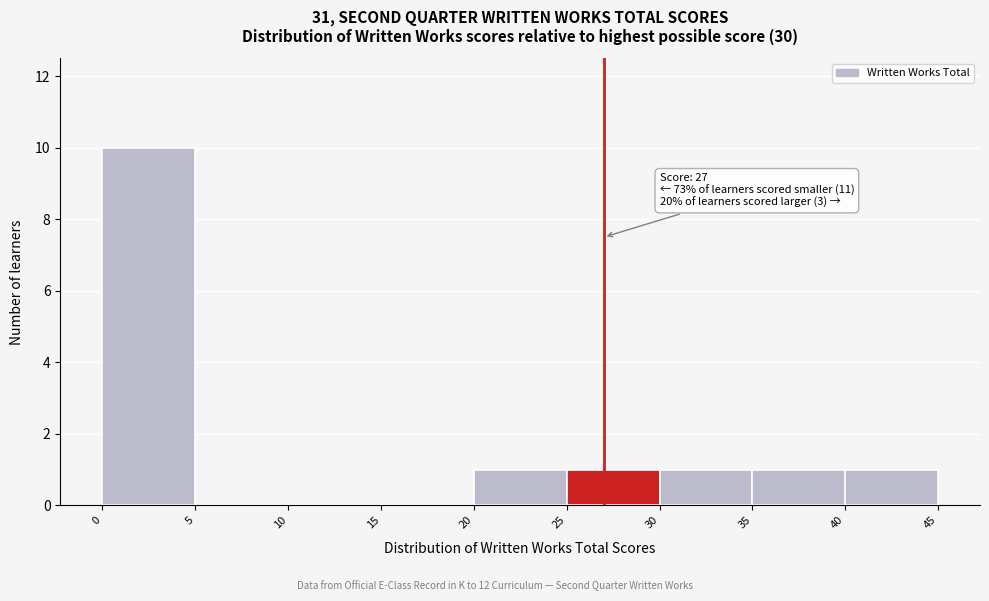

Which range on the x-axis has the tallest bar?

0 to 5